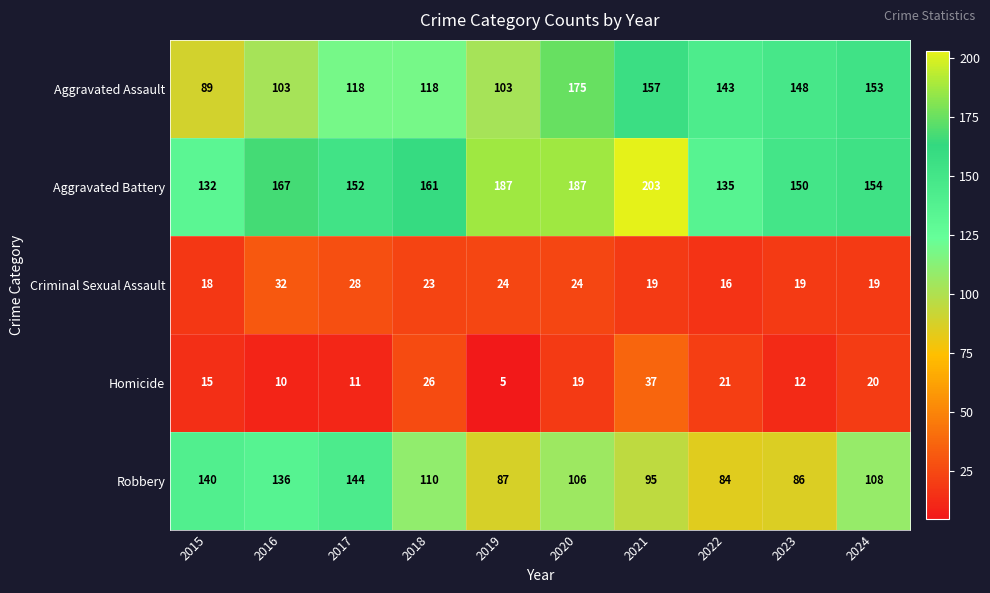

What is the average value of the Aggravated Assault series?

131